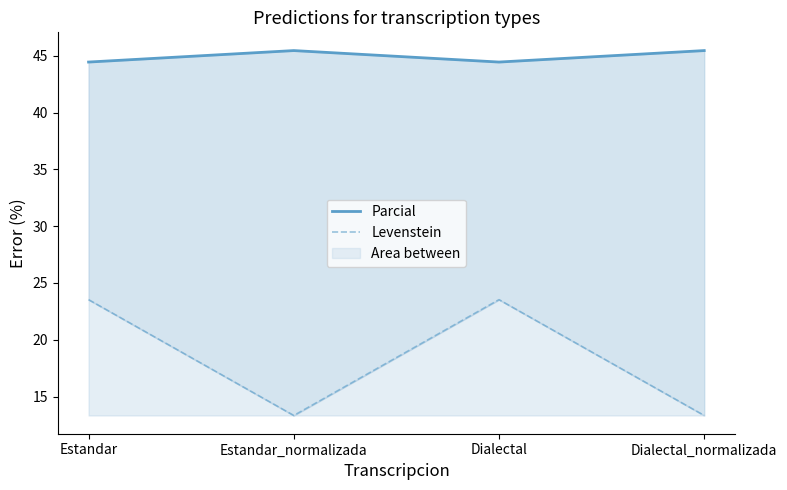

Rank the series by their maximum value, from lowest to highest.

Levenstein, Parcial